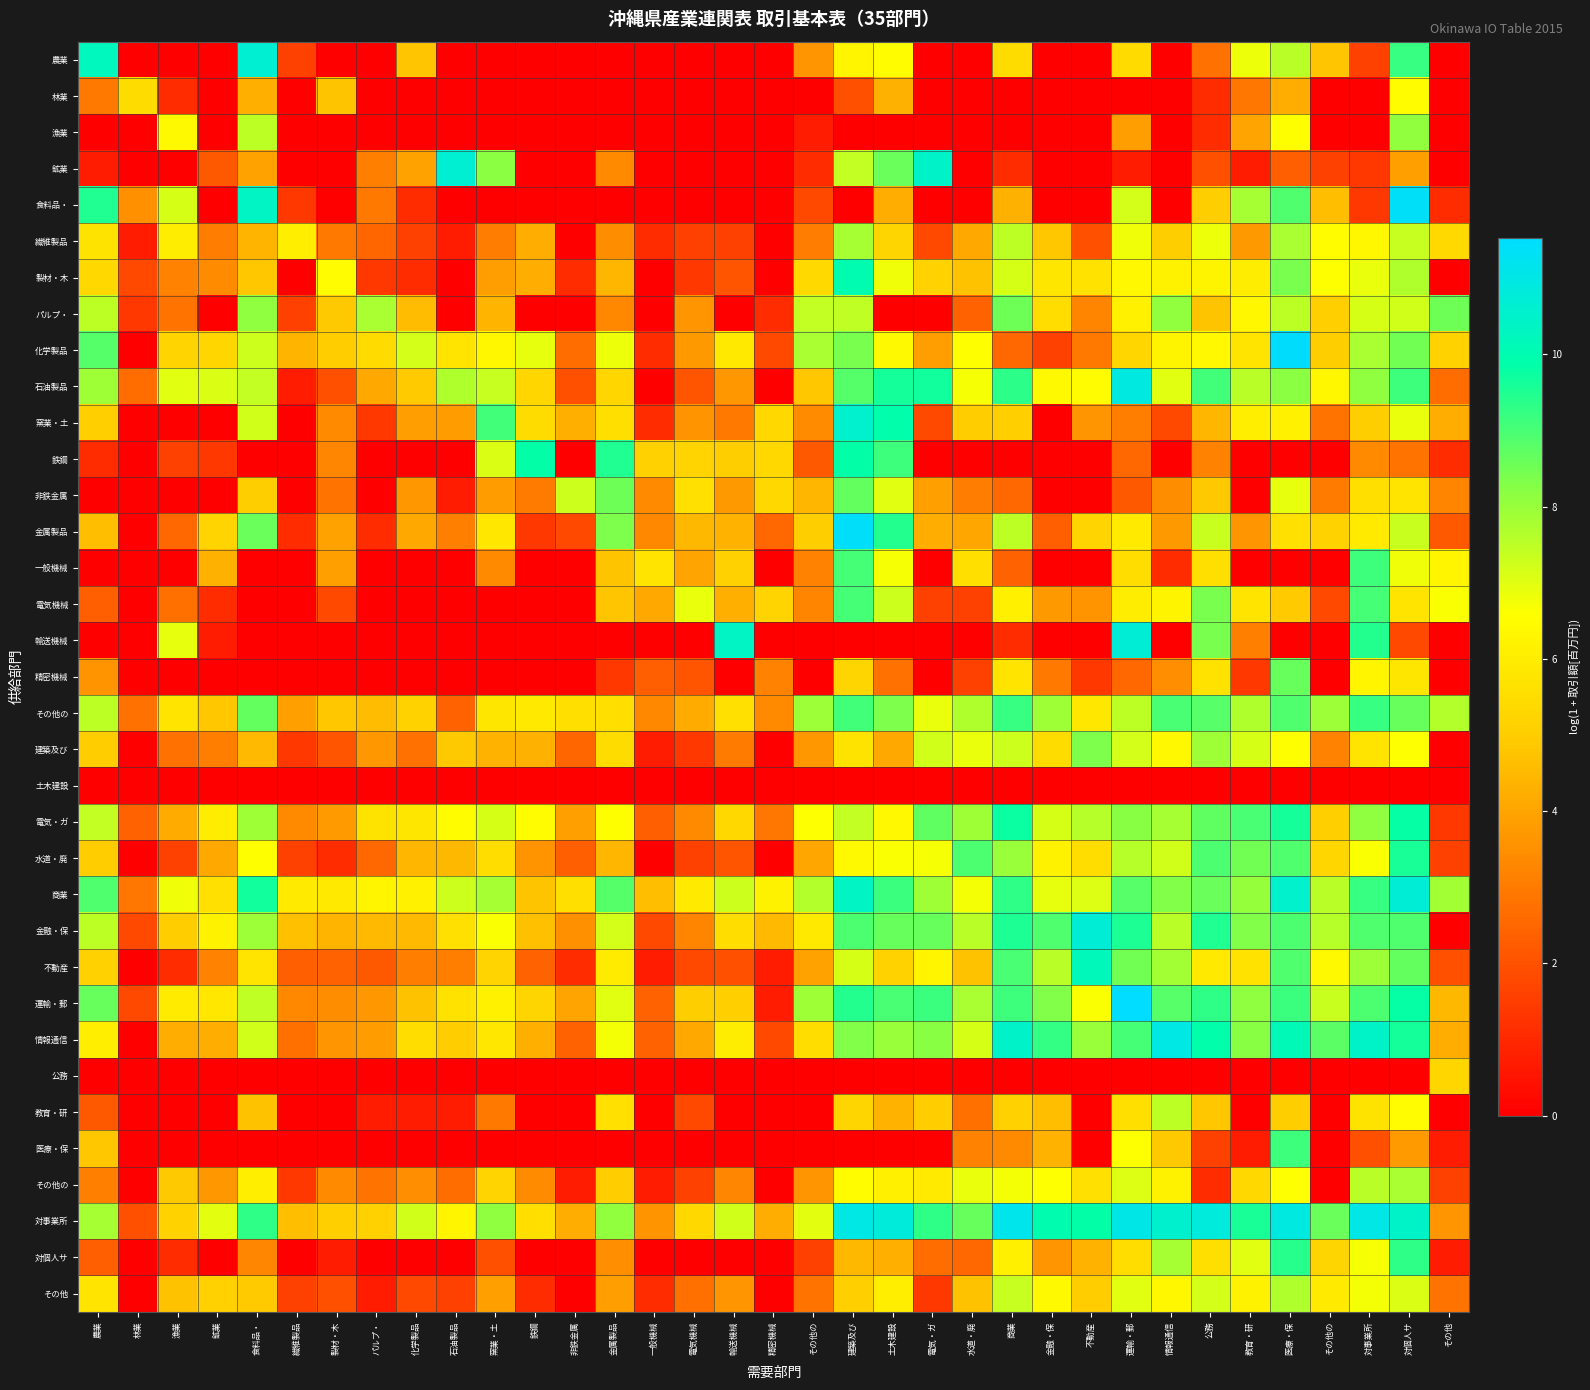

At which category is the sum across all series the highest?

対個人サ